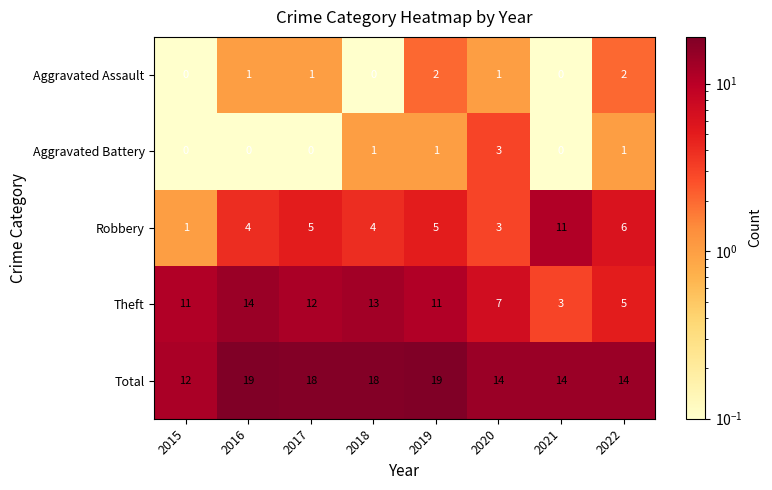

What is the spread (max minus min) of values at 2018?

18